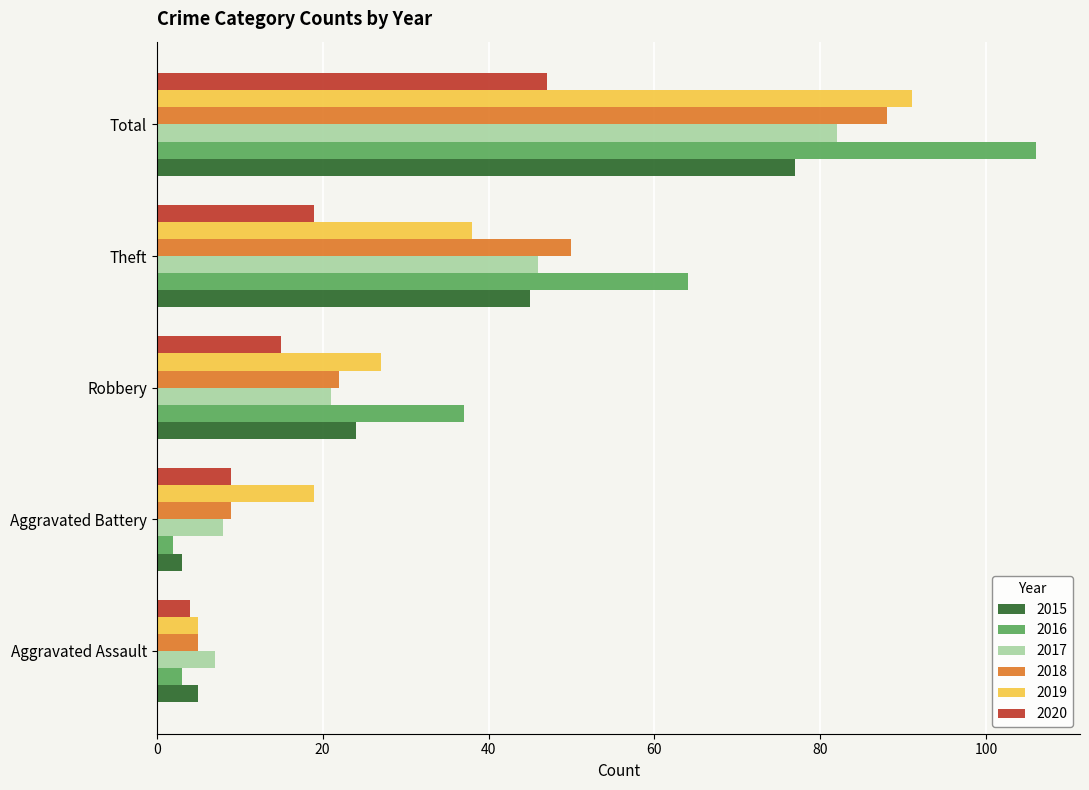

What value does the 2017 series have at Total?

82